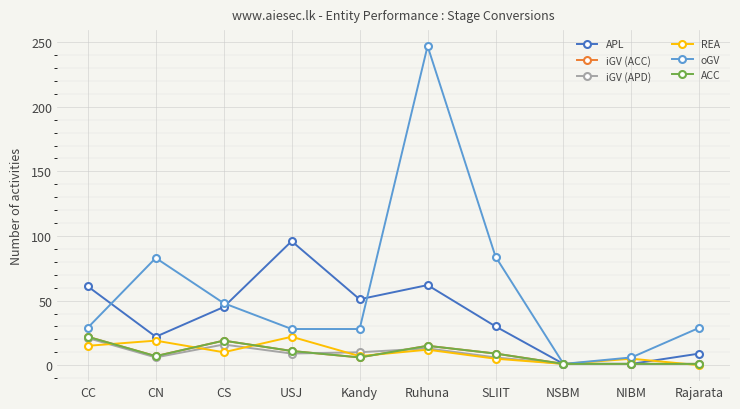

What is the difference between the highest and lowest values at CS?

38